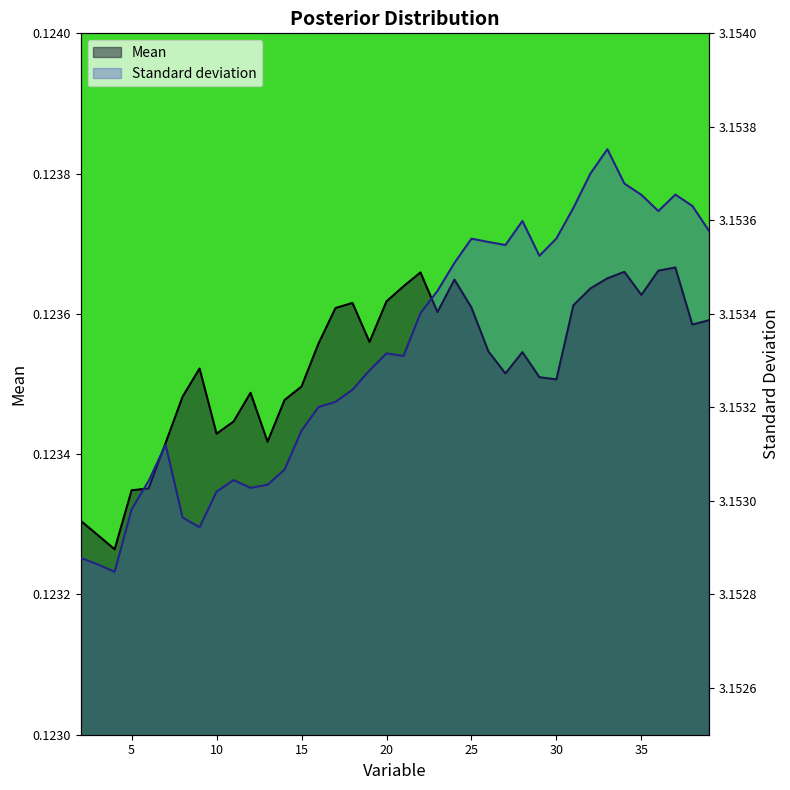

How many interior local peaks does the Standard deviation series have?

7